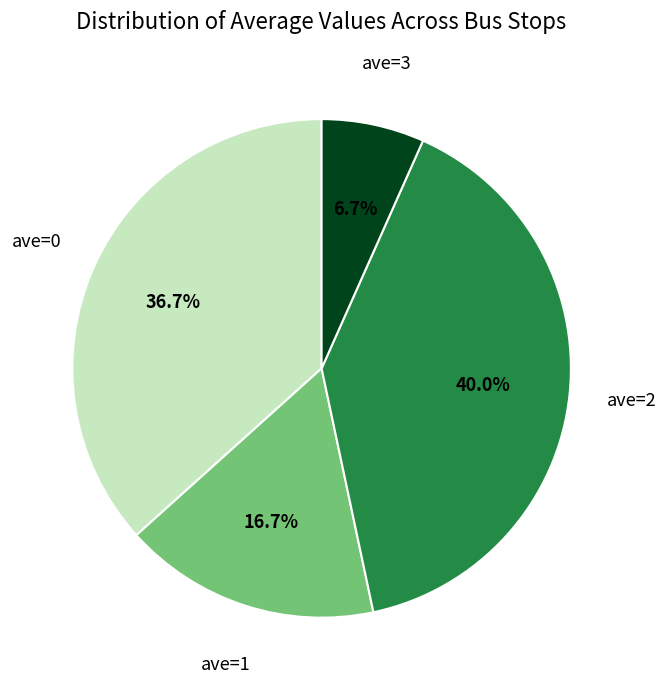

Is there any slice that represents more than half of the pie?

No